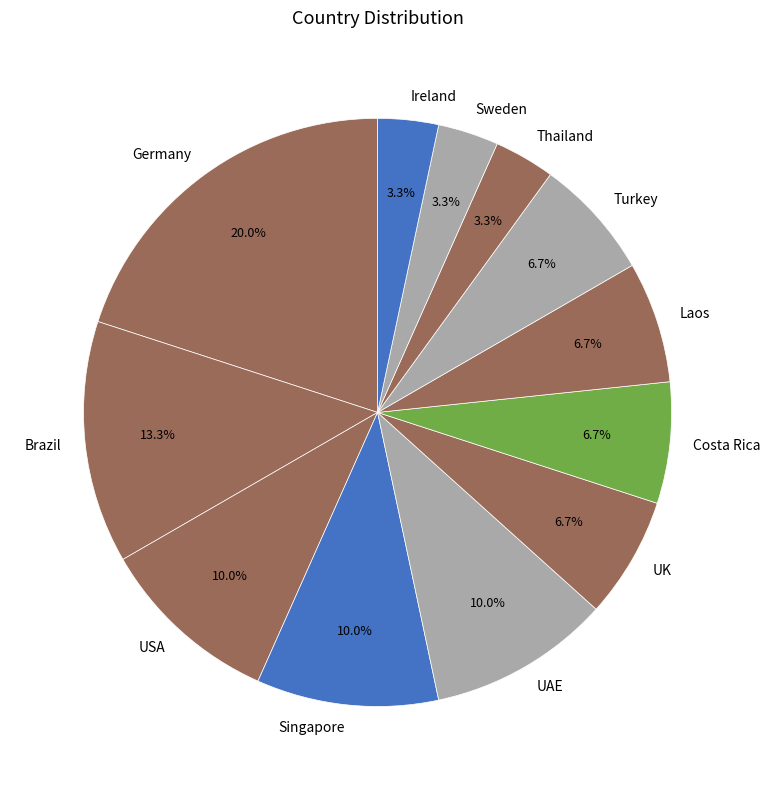

Does USA account for over 50% of the chart?

No